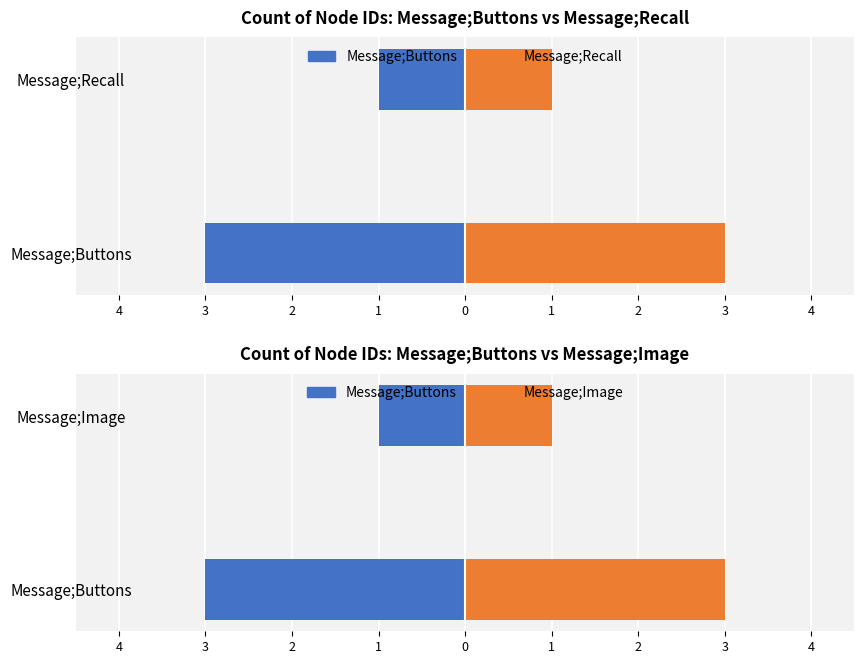

Count the number of categories in the chart.

2